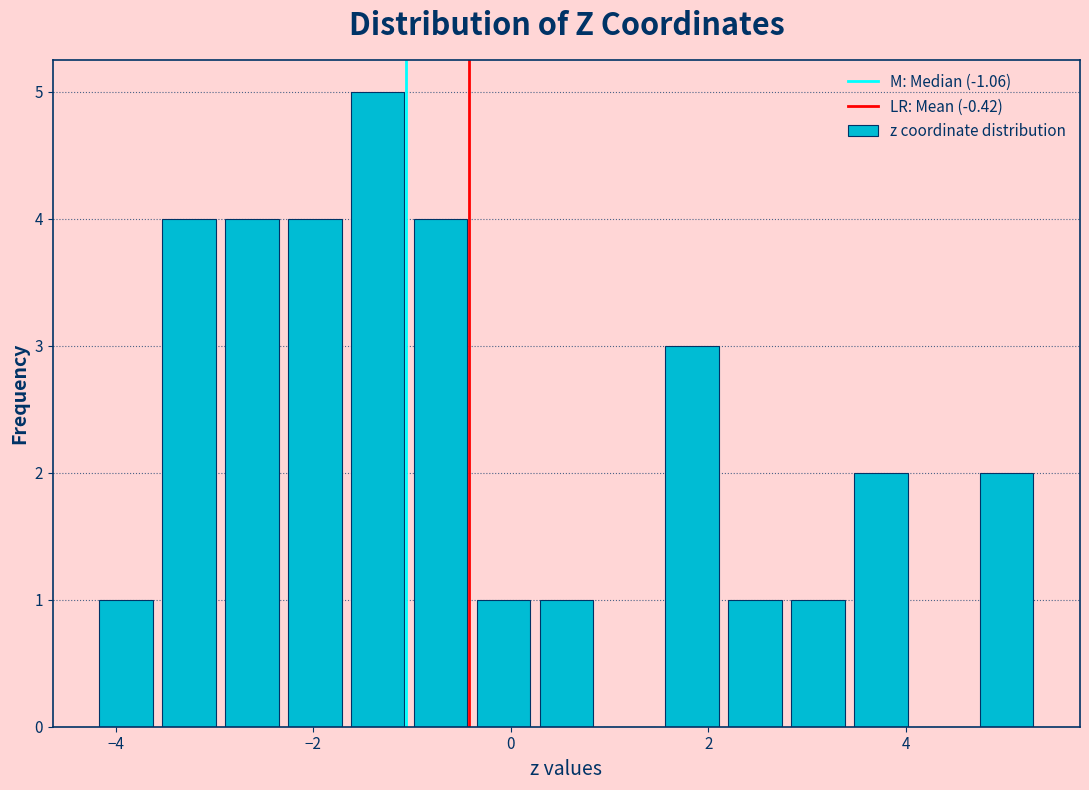

Read against the x-axis, roughly where is the centre of the tallest bar?

-1.4